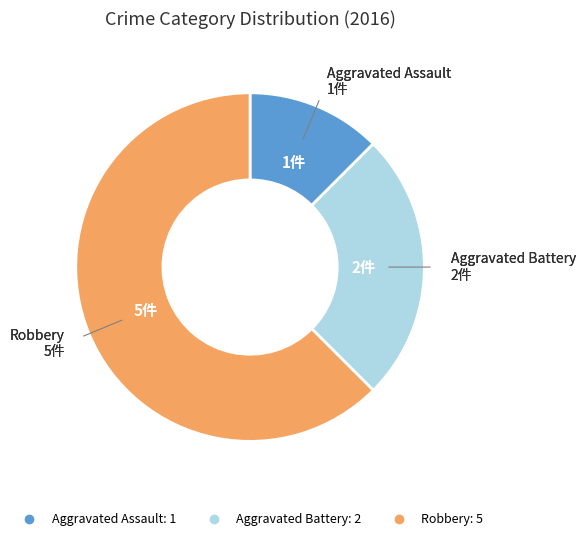

The Robbery slice represents 55% of the pie. True or false?

False